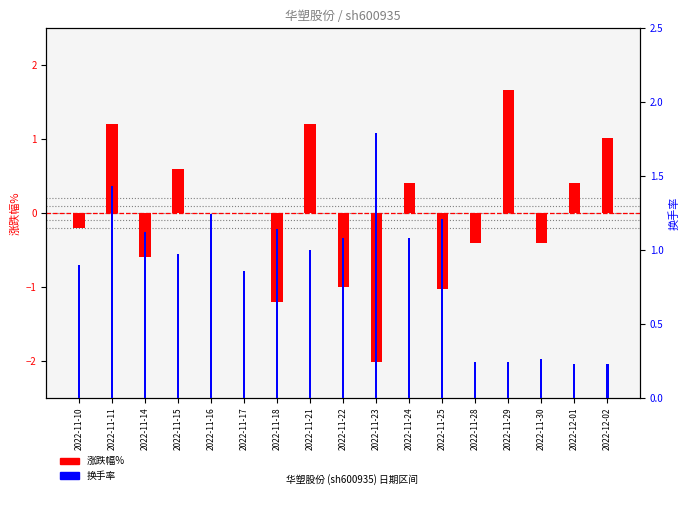

What position from the right is 2022-11-25?

6